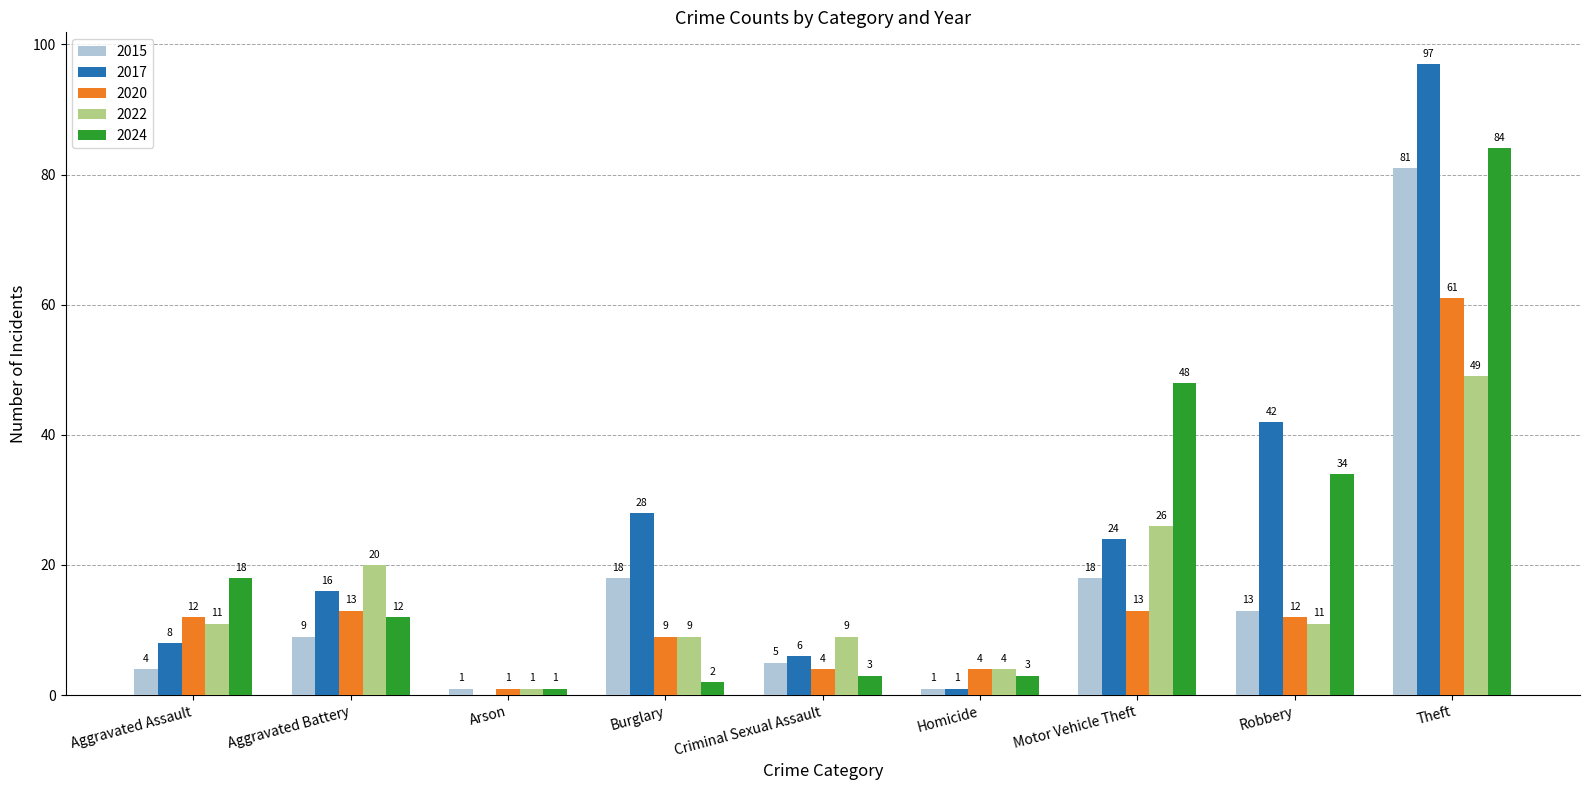

Which series has the widest spread of values?

2017